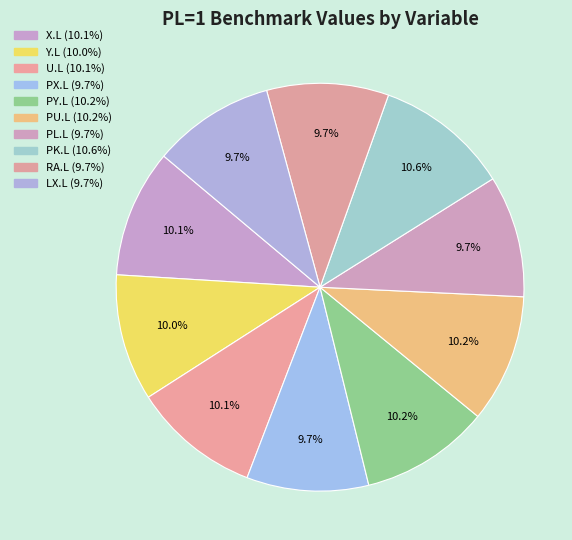

Rank the categories by value from lowest to highest.

PX.L, PL.L, RA.L, LX.L, Y.L, U.L, X.L, PU.L, PY.L, PK.L